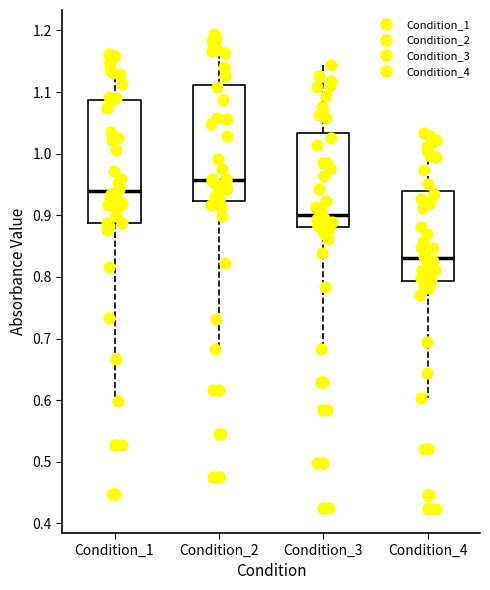

Comparing the boxes themselves (not the whiskers), which one is the tallest?

Condition_1